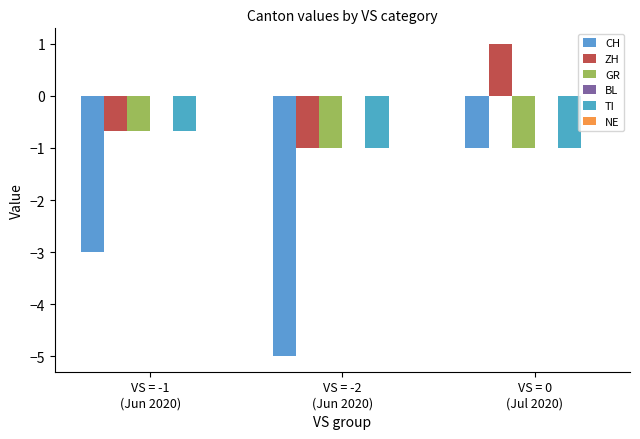

What is the total value across all series at VS = -1
(Jun 2020)?

-5.0